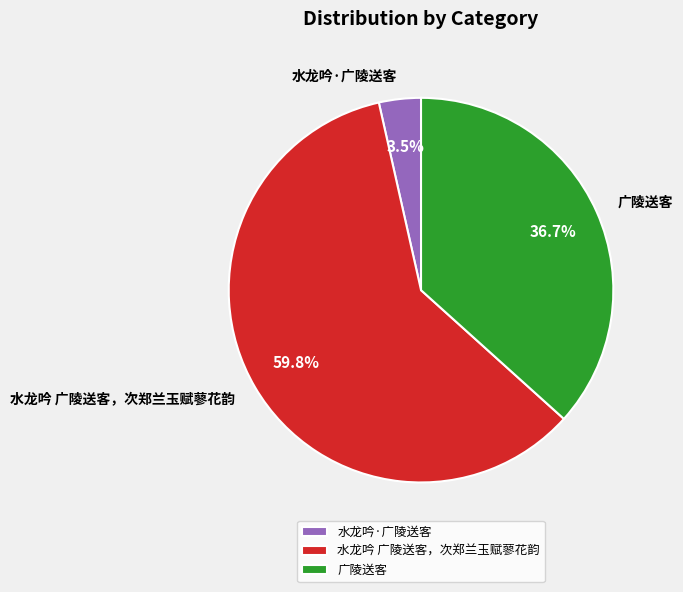

Is 水龙吟·广陵送客 the majority of the pie?

No